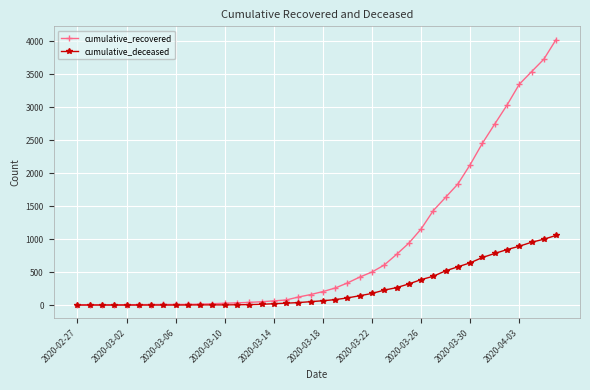

Which series has the largest range (max minus min)?

cumulative_recovered